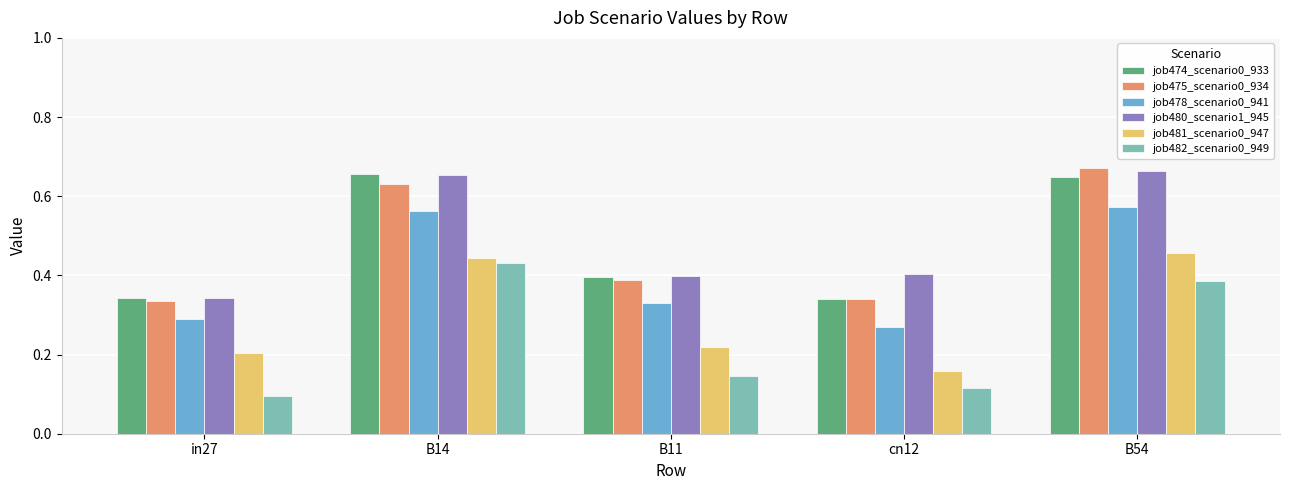

At how many categories does at least one series exceed 0?

5